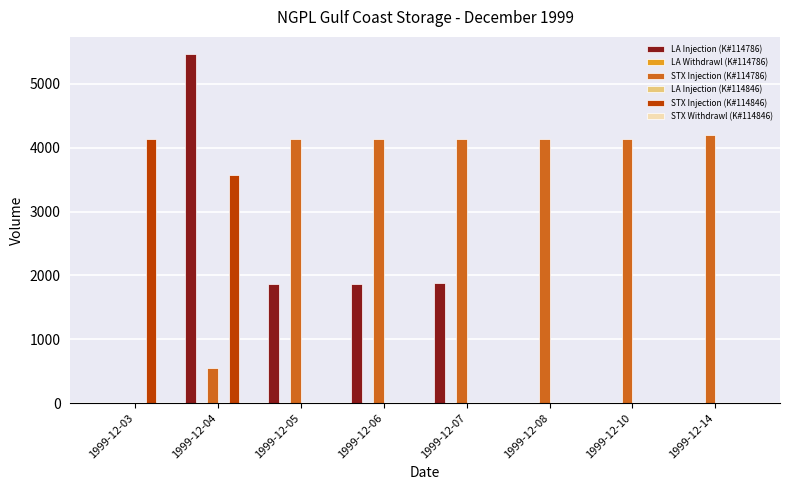

How many groups of bars are there?

8